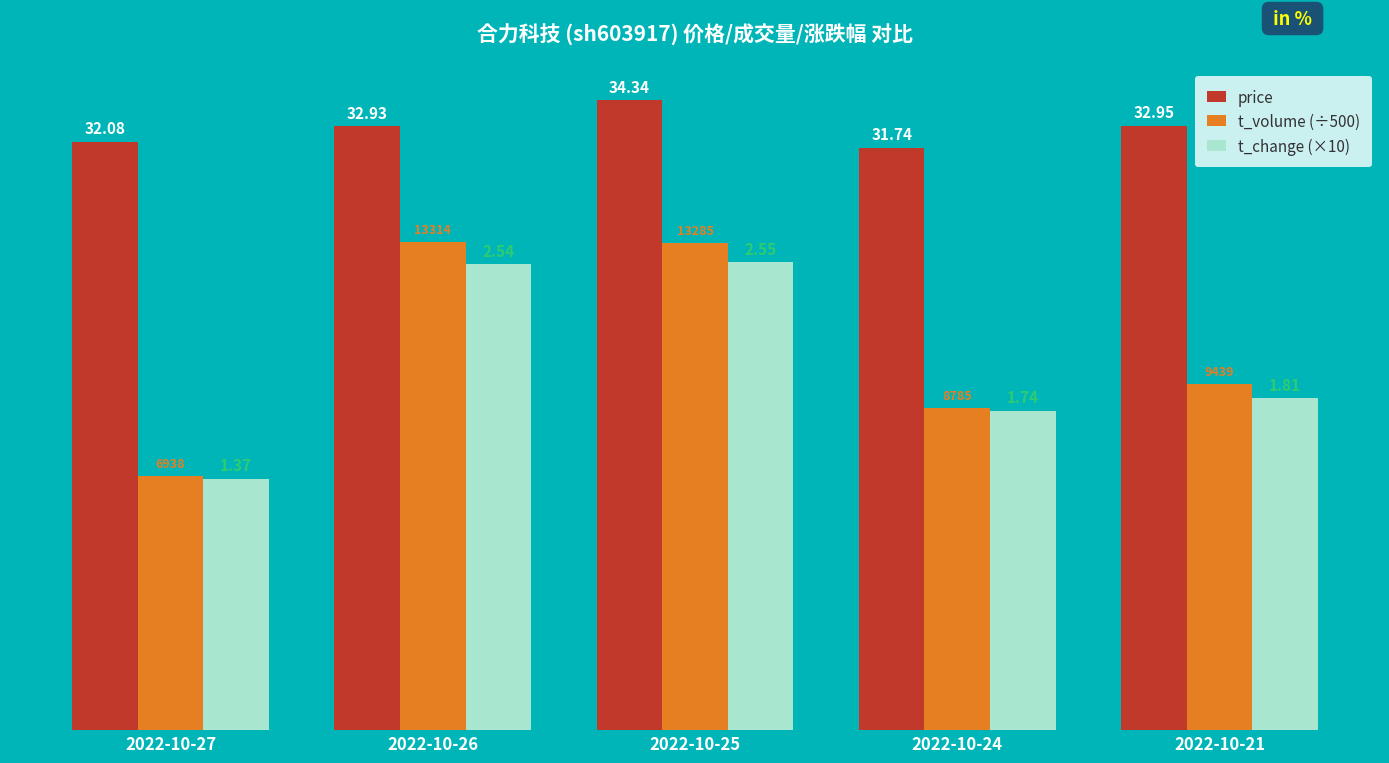

What is the sum of the price values at 2022-10-25 and 2022-10-21?

67.3